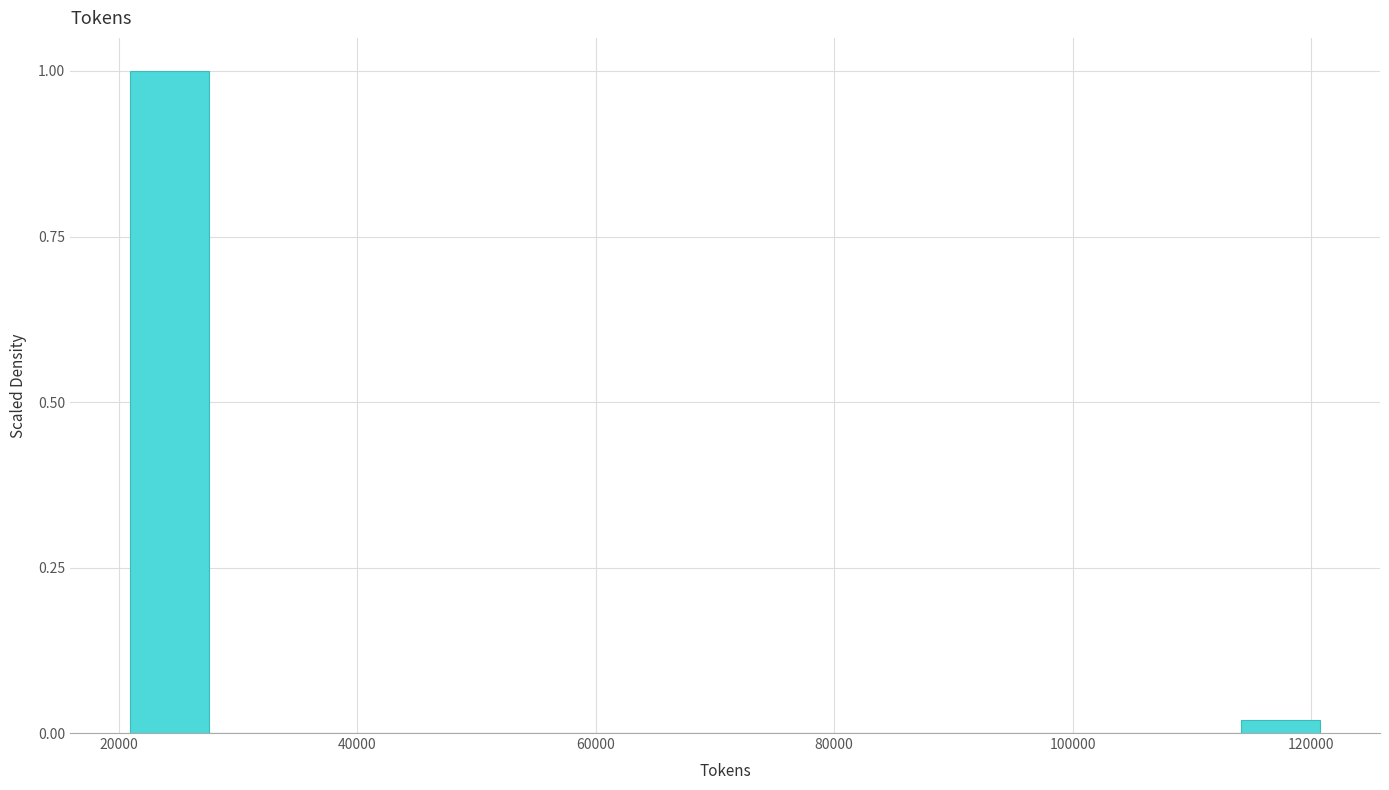

Around what value on the x-axis is the tallest bar? Give the approximate position of its centre, as read against the axis.

24000